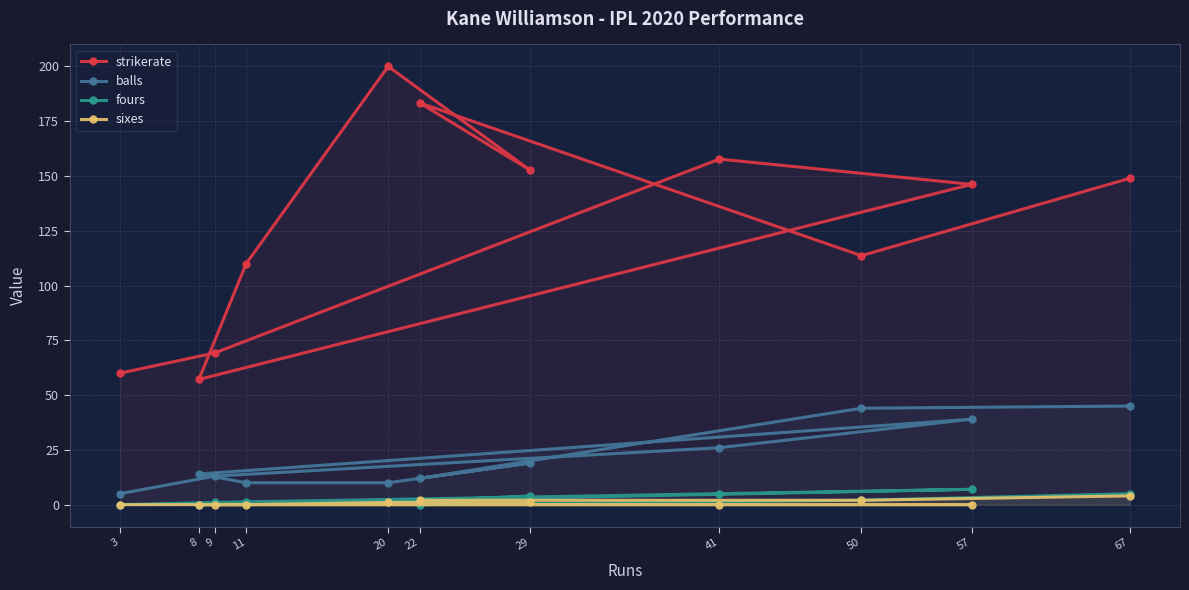

Is the value of balls at 11 greater than the value of fours at 50?

Yes